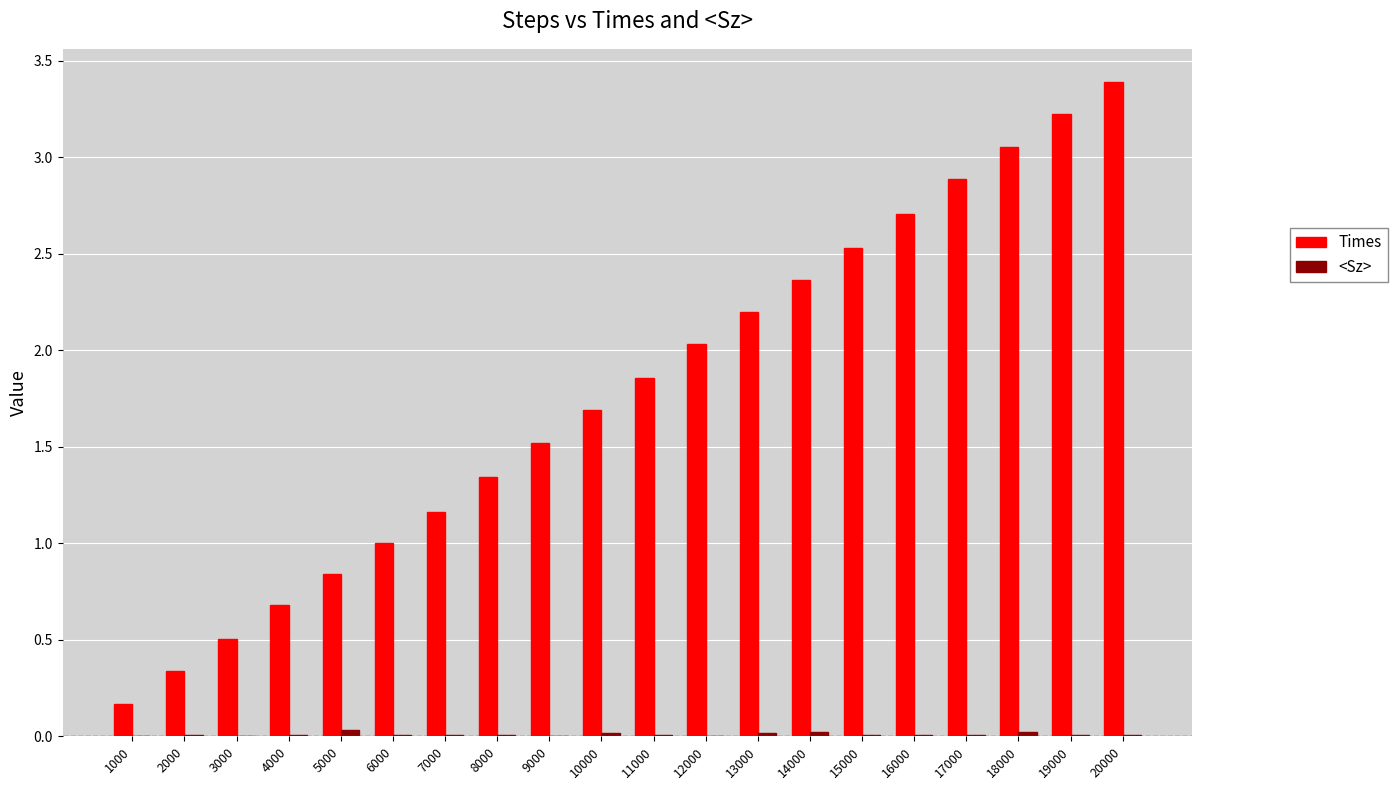

What is the spread (max minus min) of values at 1000?

0.2